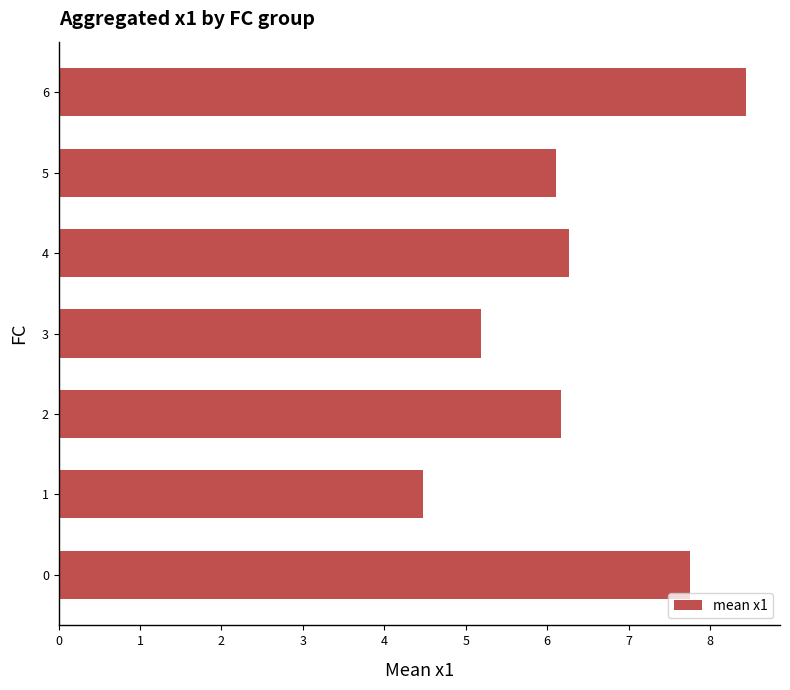

What is the change in value from 0 to 4?

-1.5